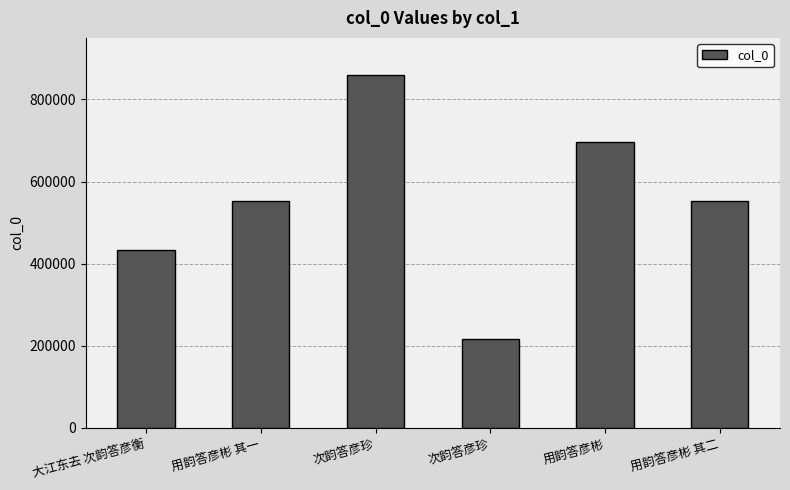

Count the number of data series in this chart.

1